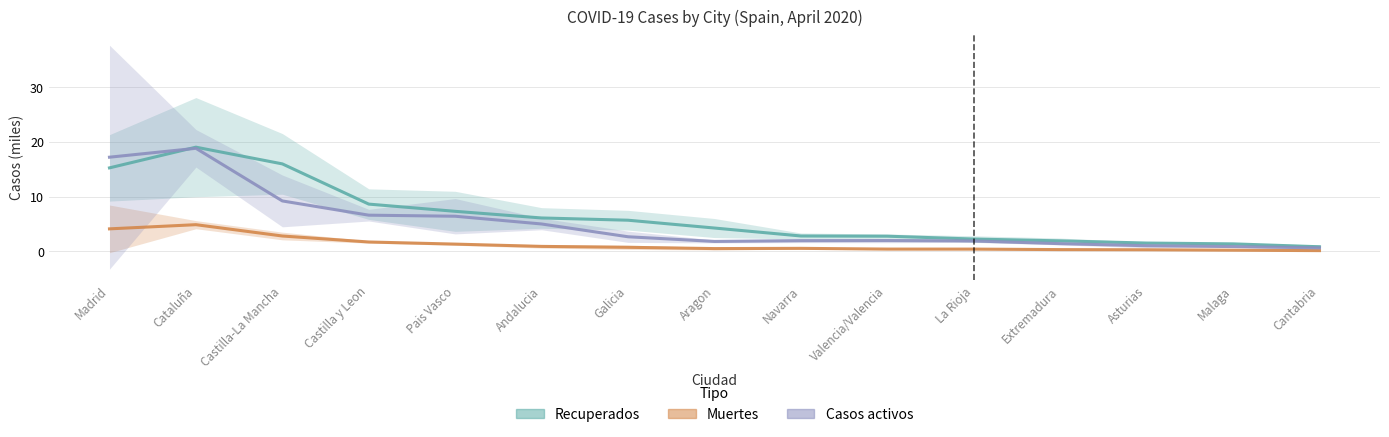

What is the total value across all series at La Rioja?

4.6